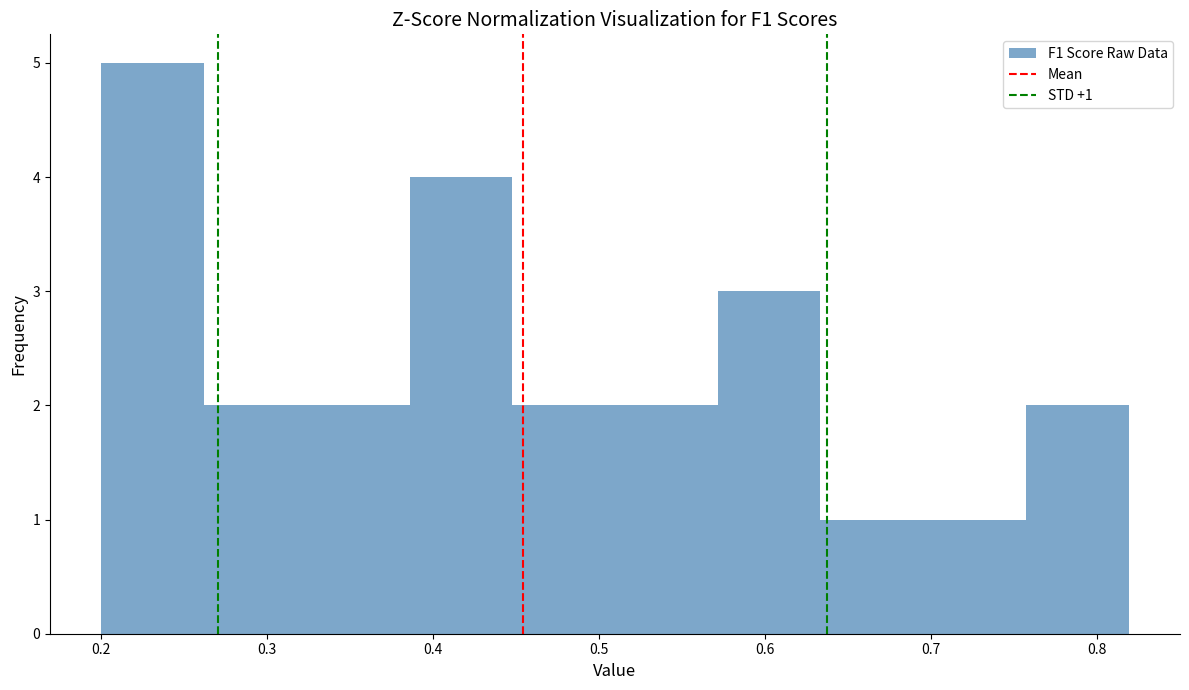

Which range on the x-axis has the tallest bar?

0.20 to 0.26